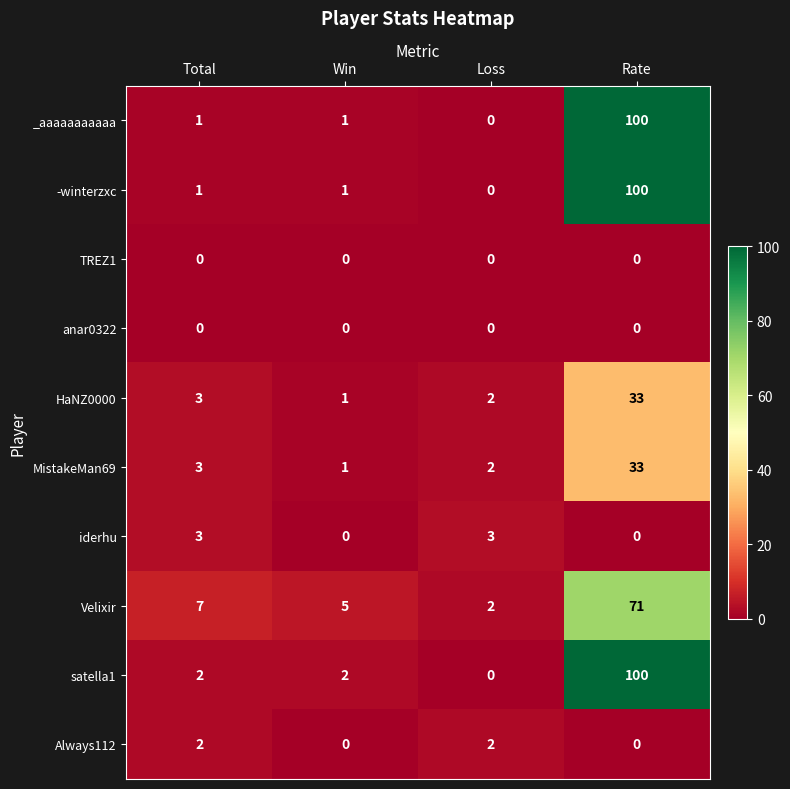

What is the difference between the maximum and minimum values in the satella1 series?

100